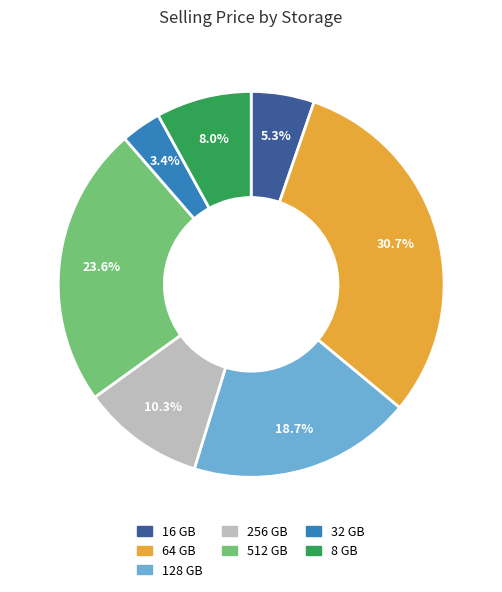

What is the ratio of the value at 8 GB to the value at 512 GB?

0.3